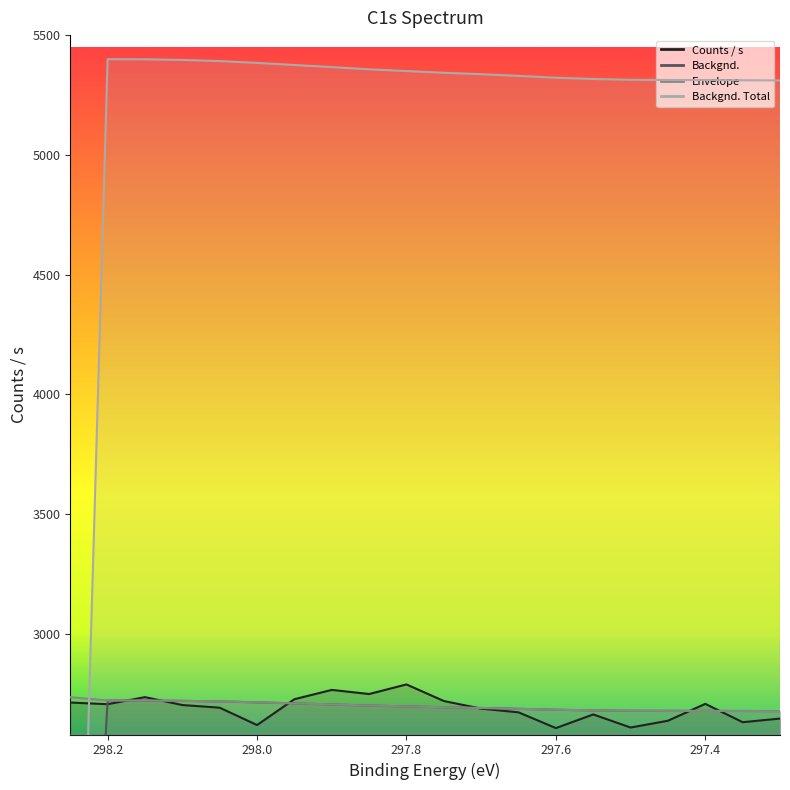

Is it true that Backgnd. equals 4317.9 at 297.4?

False